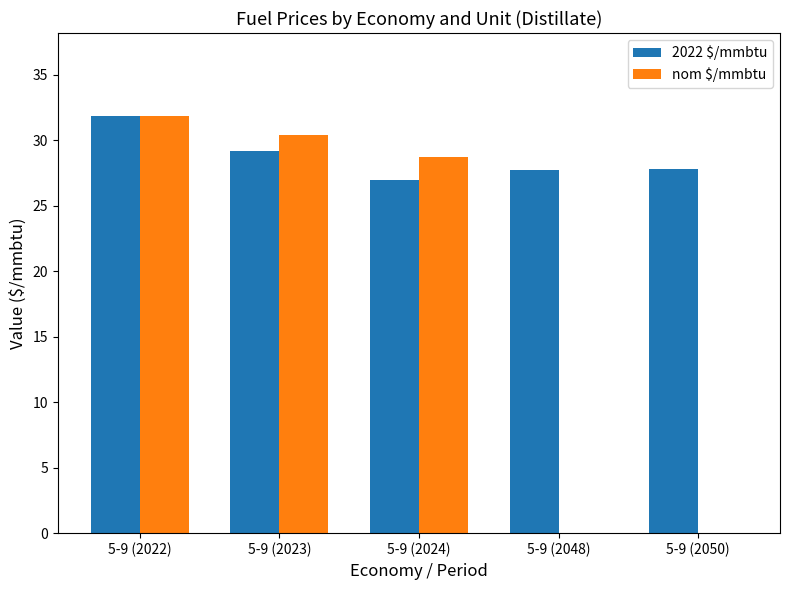

At which label does 2022 $/mmbtu first exceed 27?

5-9 (2022)